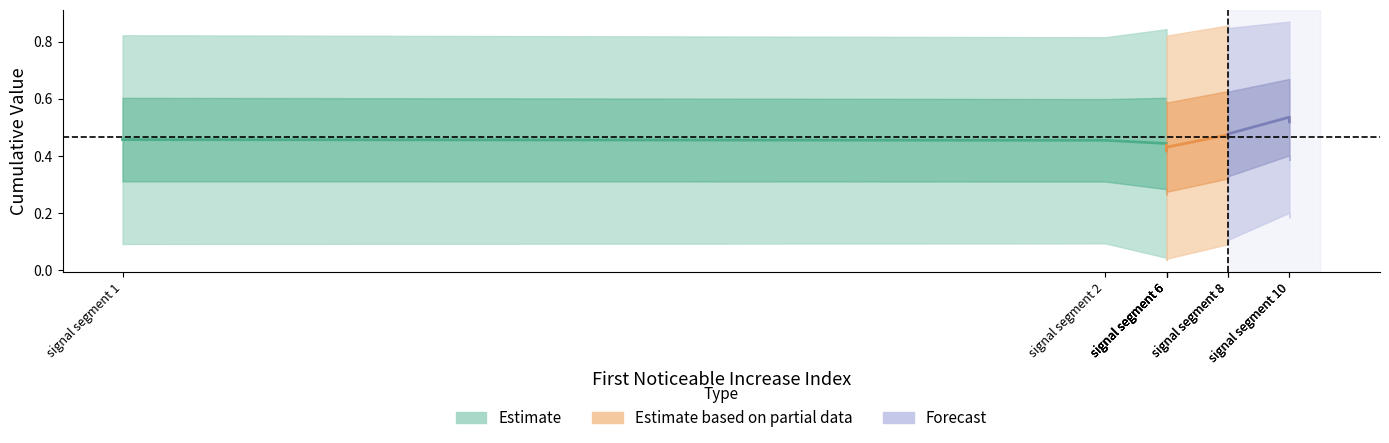

Between 51 and 50, which is larger?

51